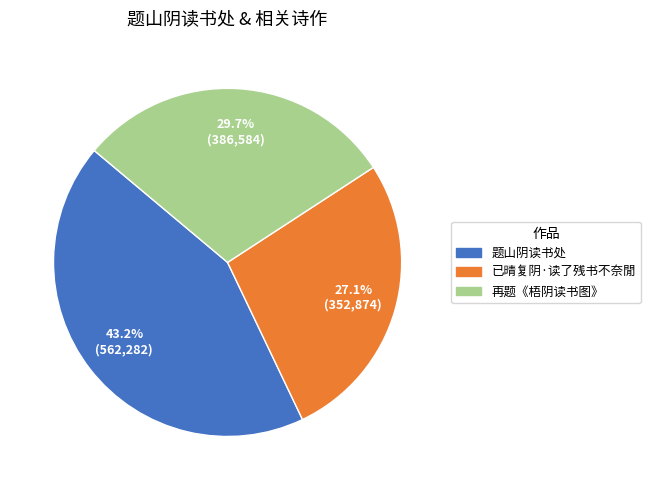

Rank the categories by value from lowest to highest.

已晴复阴·读了残书不奈閒, 再题《梧阴读书图》, 题山阴读书处